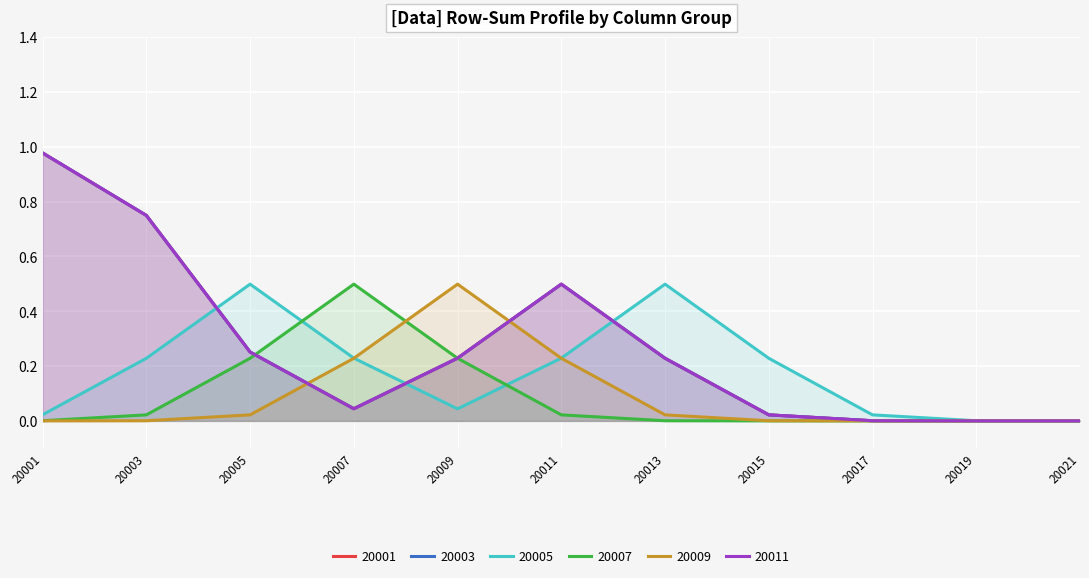

True or false: 20001 and 20011 intersect in this chart.

False